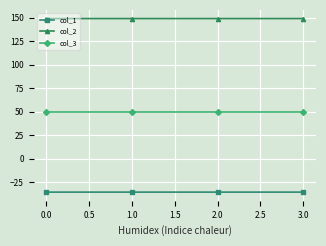

True or false: col_1 and col_3 intersect in this chart.

False